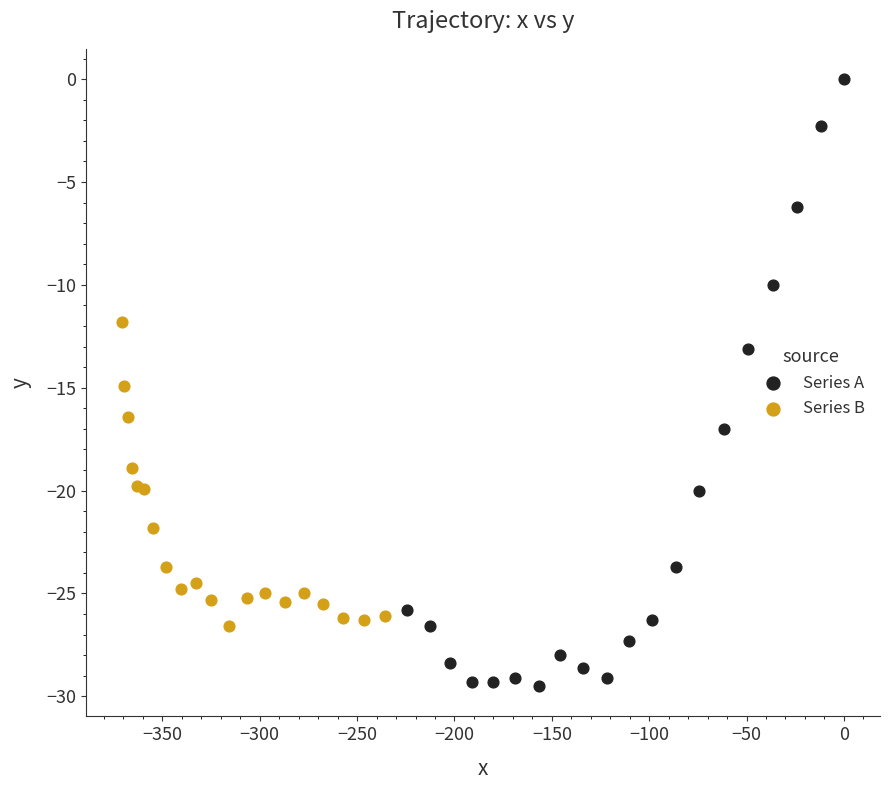

Which series contains the lowest Y value?

Series A